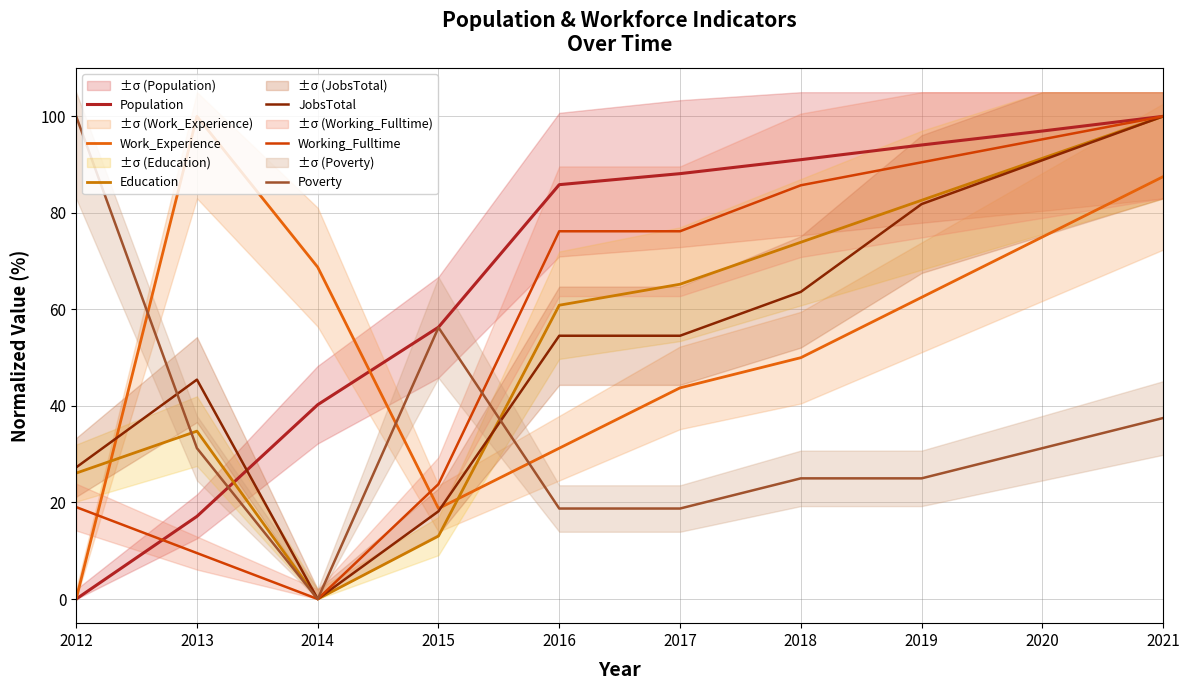

True or false: Population has a value of 137.1 at 2016.

False